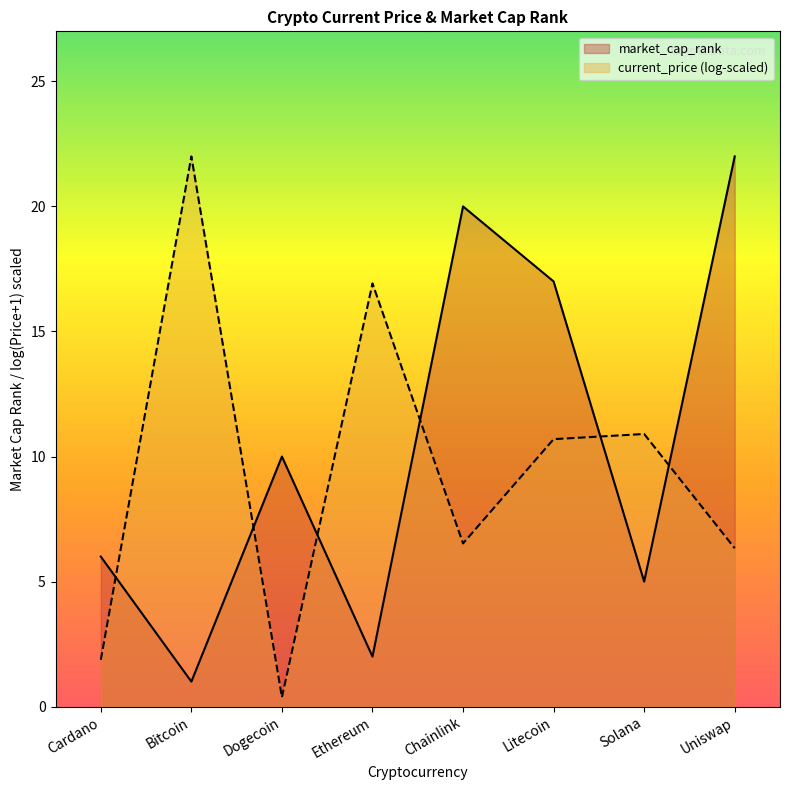

What is the smallest value displayed?

0.4